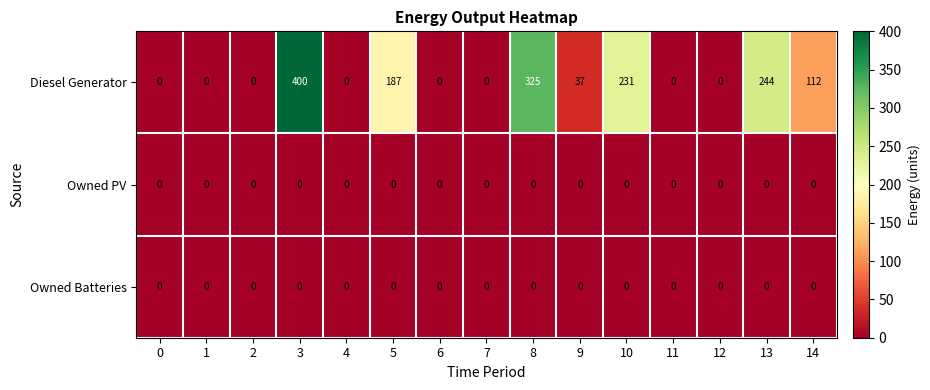

True or false: Owned Batteries has a value of 0 at 11.

True